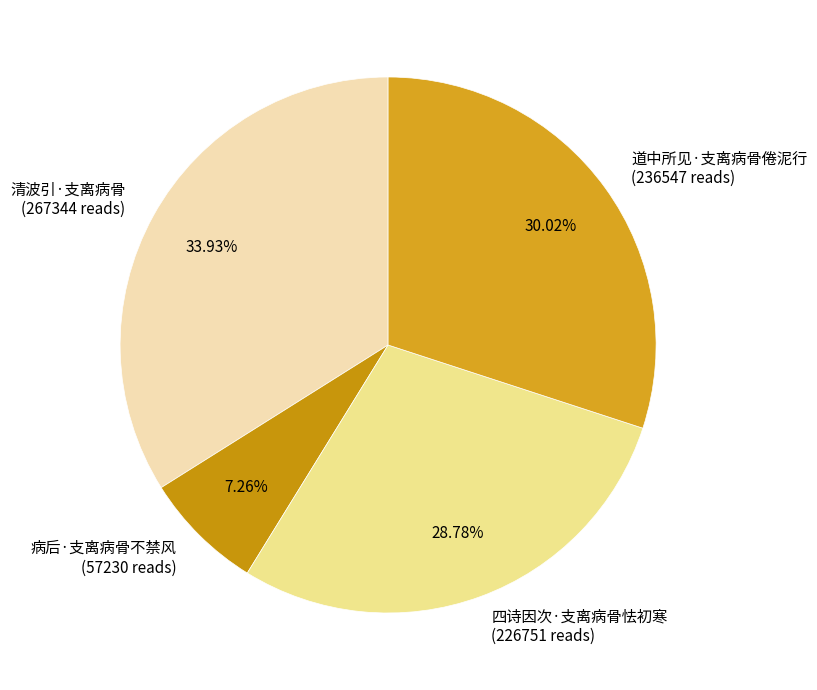

Which category has the biggest portion of the pie?

清波引·支离病骨